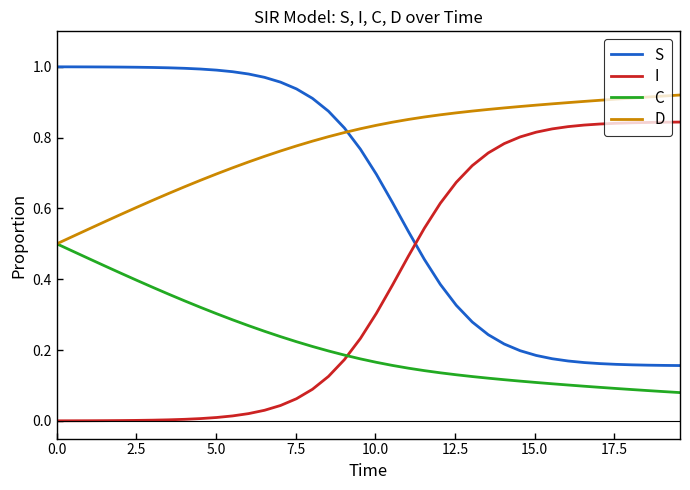

Which series has the largest total across all categories?

D